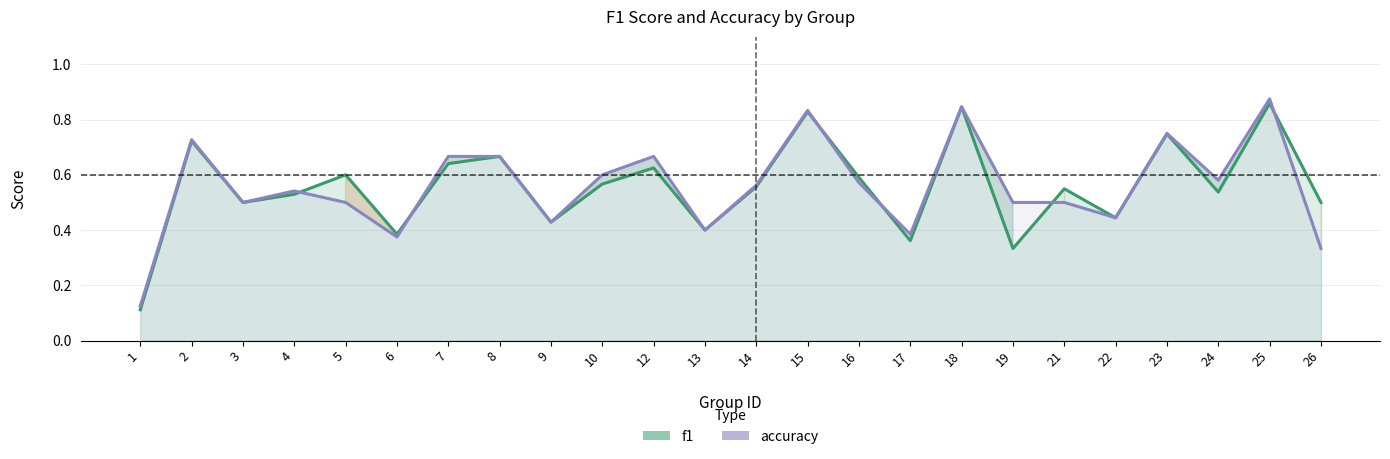

What is the value of the f1 point at the 7th from the left?

0.6